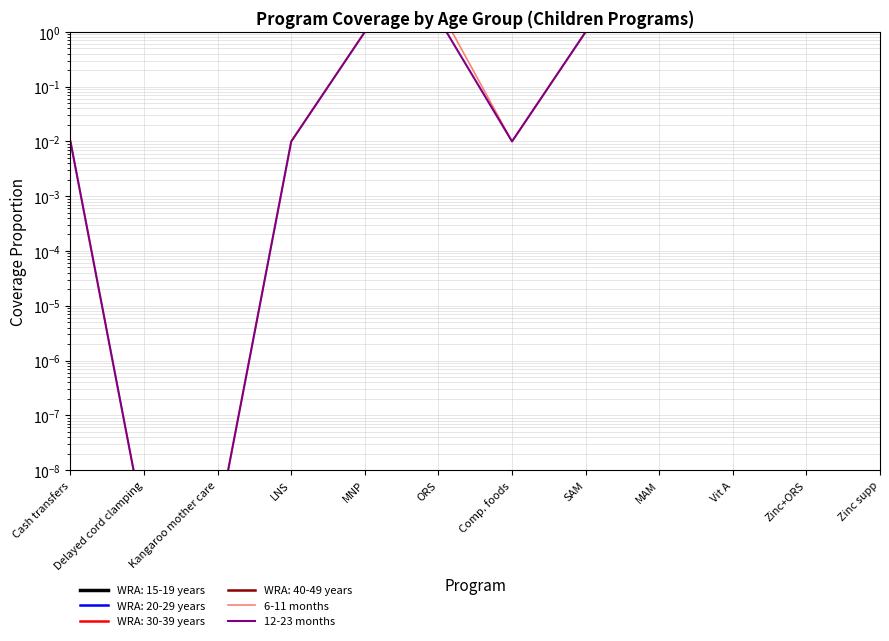

In 12-23 months, how many points are higher than both neighbors (excluding endpoints)?

2